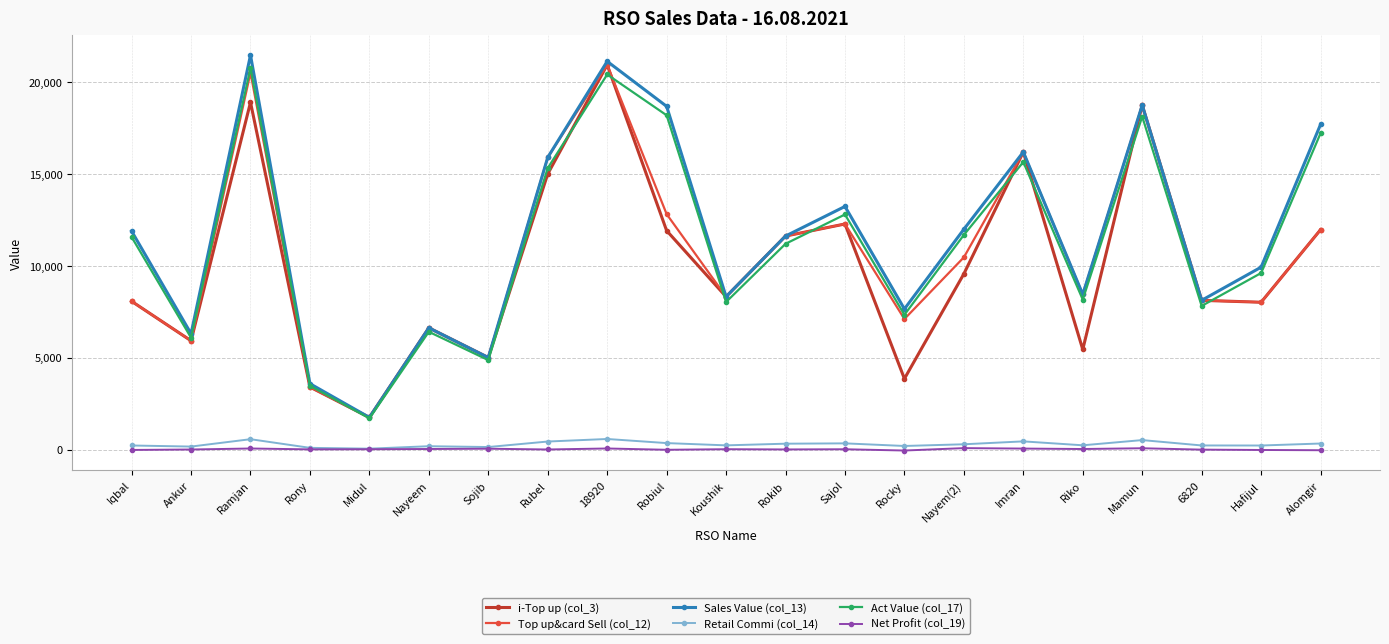

True or false: Sales Value (col_13) and Net Profit (col_19) cross at least once.

False